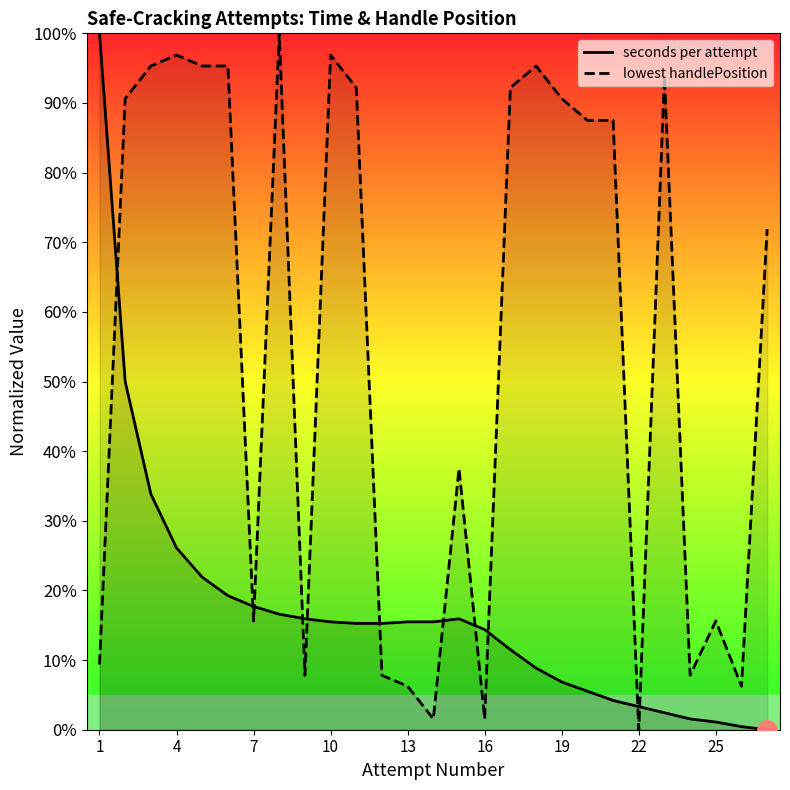

Rank the series by their average value, from highest to lowest.

lowest handlePosition, seconds per attempt